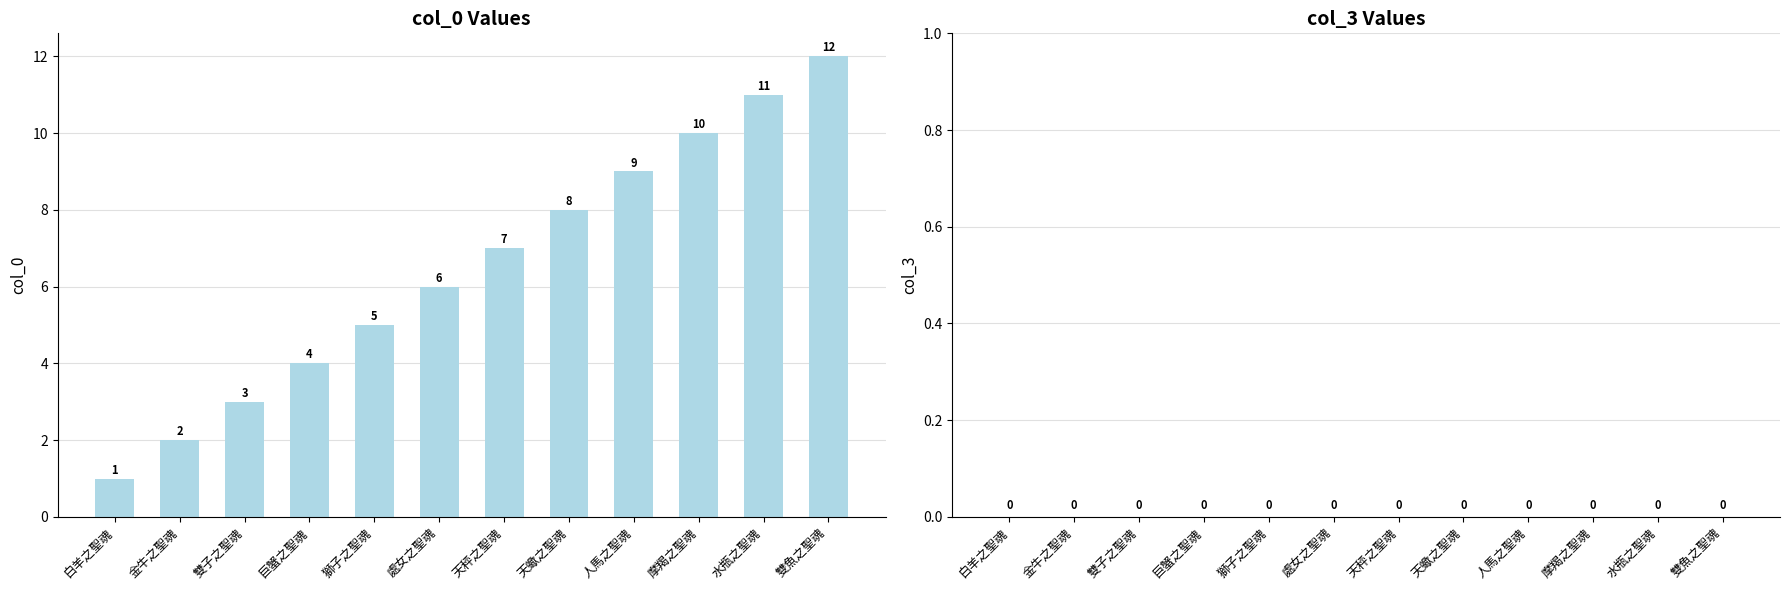

Approximately how many times larger is the value at 巨蟹之聖魂 compared to 水瓶之聖魂?

0.4